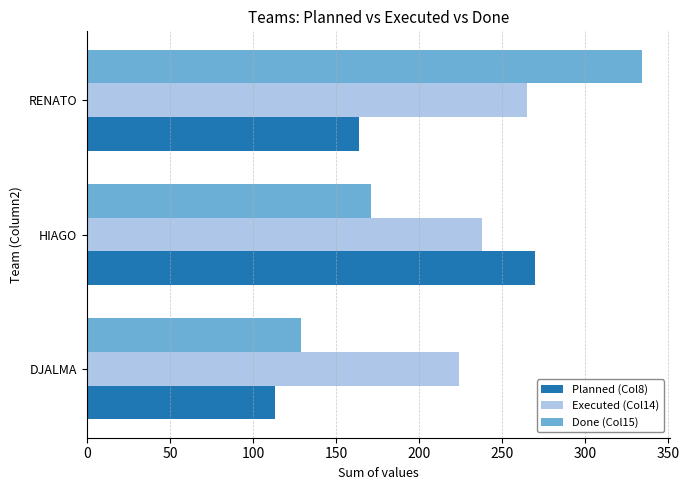

At HIAGO, list the series in order from smallest to largest.

Done (Col15), Executed (Col14), Planned (Col8)